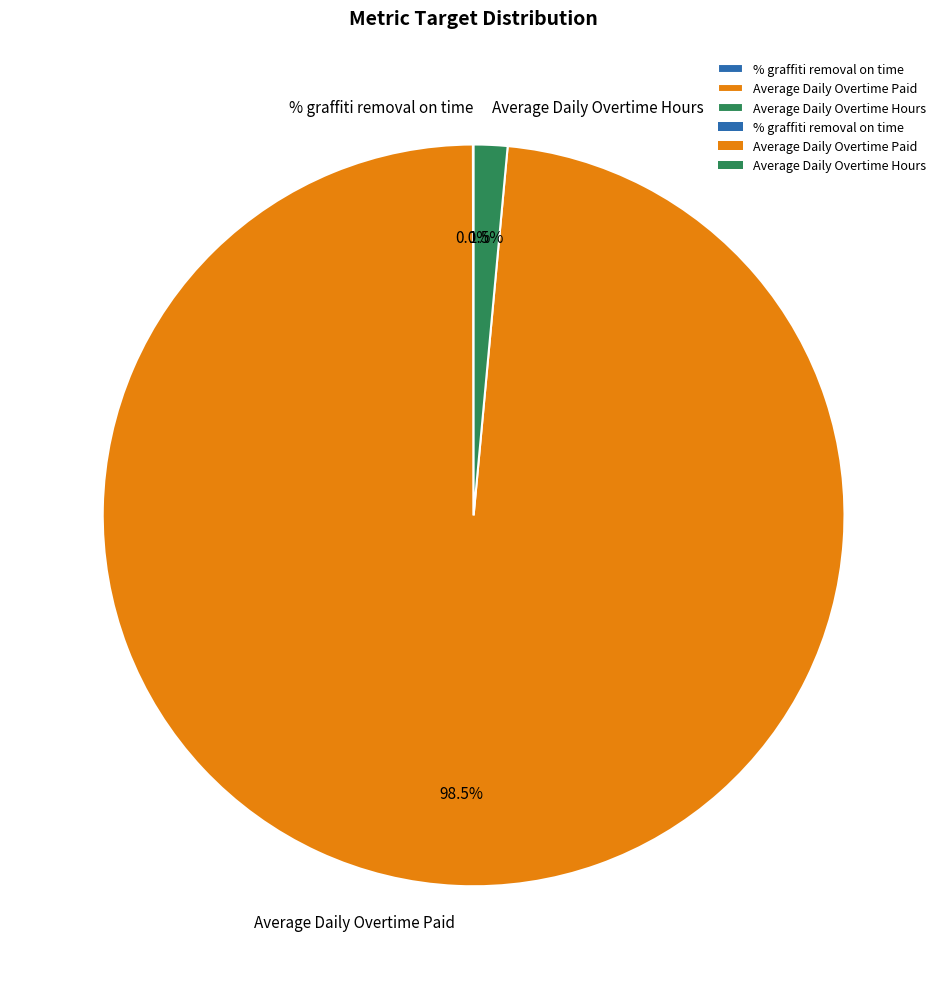

Which slice is the largest?

Average Daily Overtime Paid